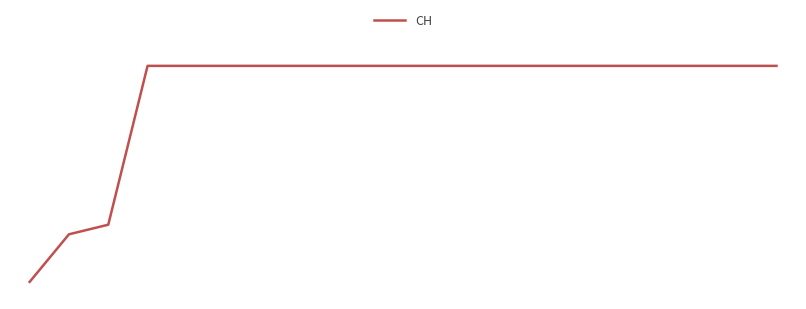

Where is the data nearest to the value 315?

2